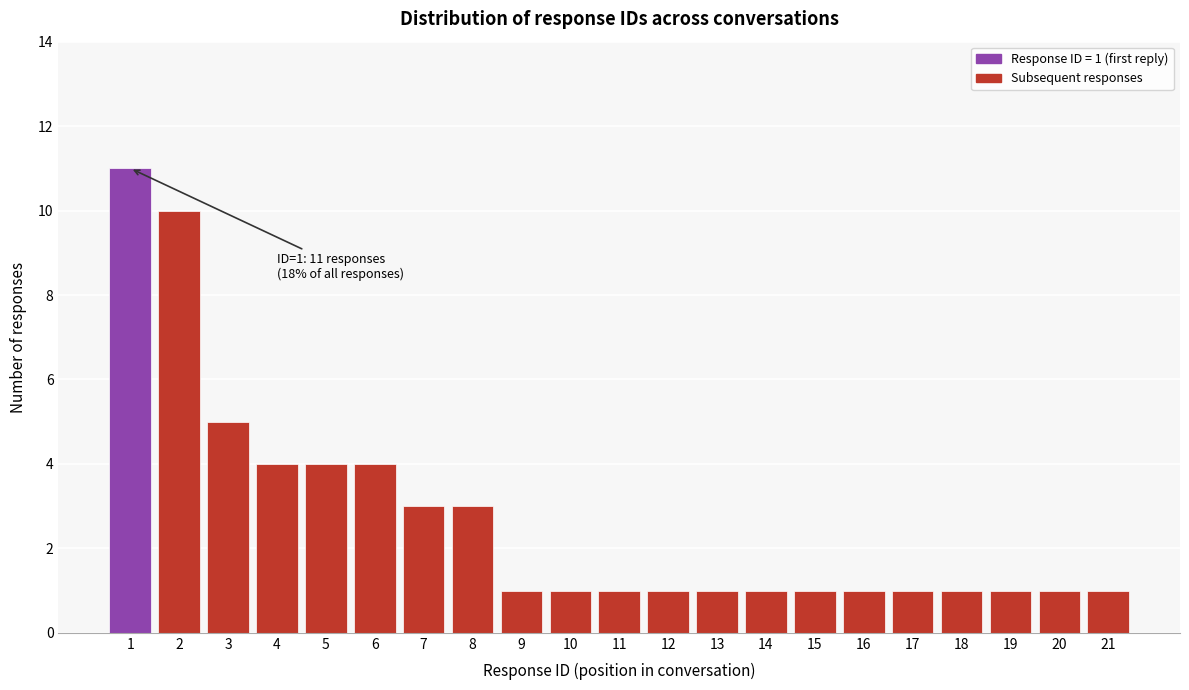

Reading left to right, list all the values displayed in this chart.

1=11	2=10	3=5	4=4	5=4	6=4	7=3	8=3	9=1	10=1	11=1	12=1	13=1	14=1	15=1	16=1	17=1	18=1	19=1	20=1	21=1